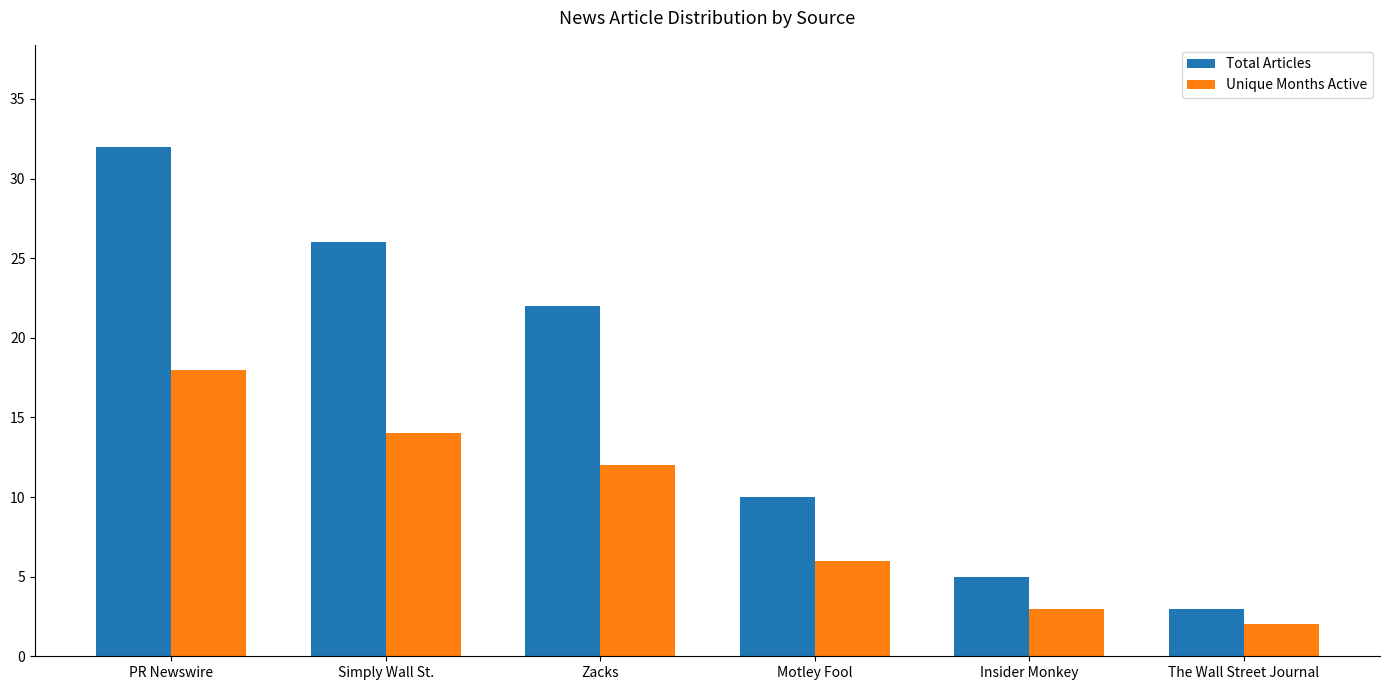

How many groups of bars are there?

6